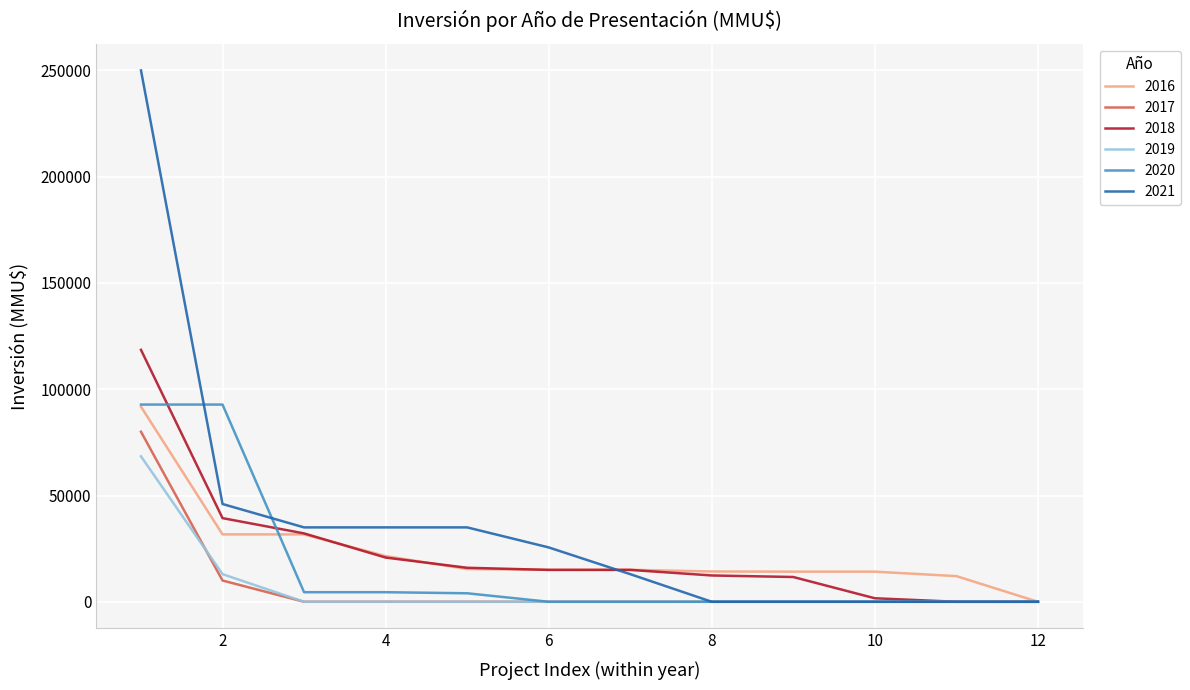

Which series has the largest total across all categories?

2021